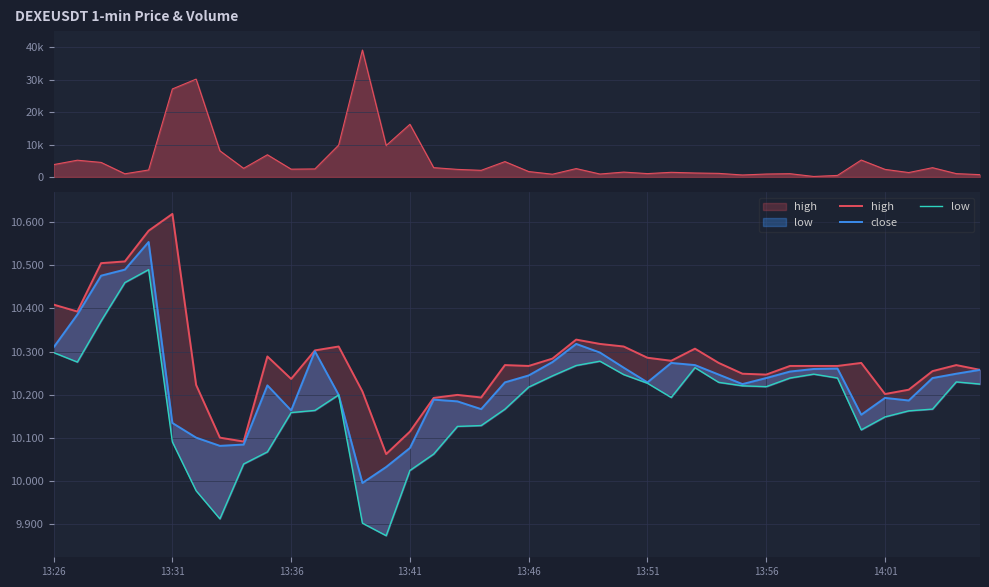

True or false: close has more than 2 interior local peaks.

True